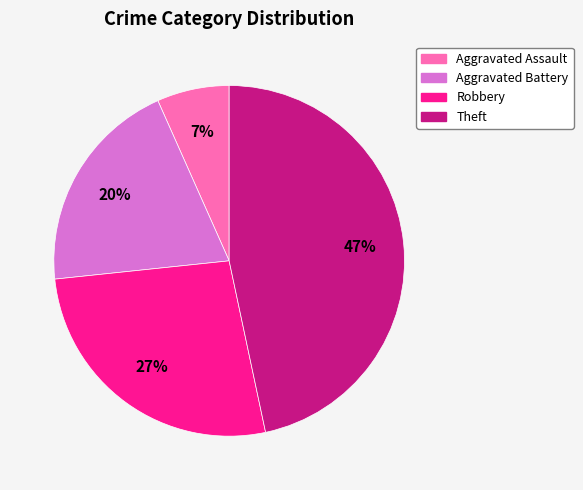

How many segments does this pie chart have?

4